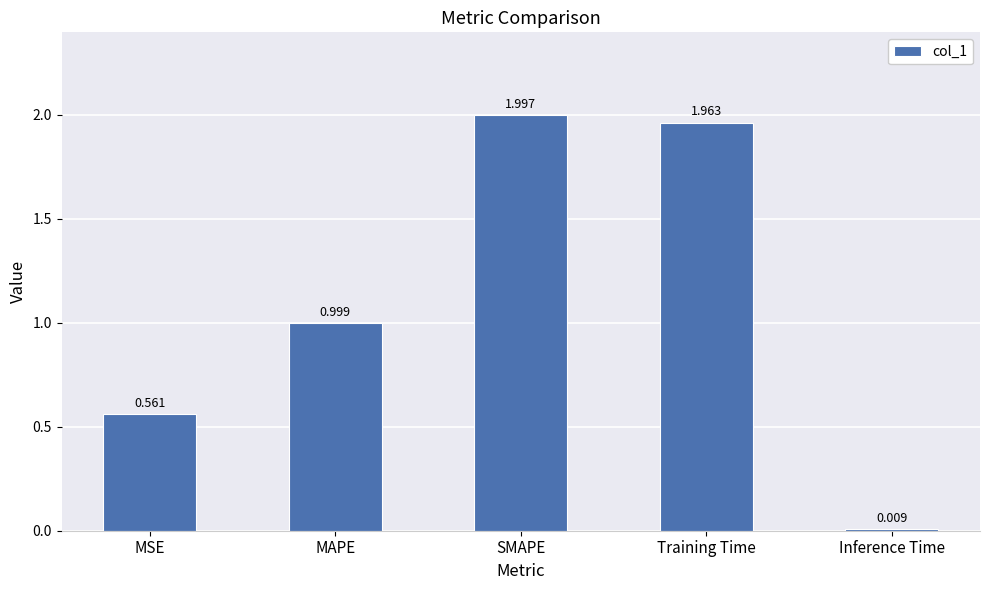

What is the change in value from MSE to MAPE?

+0.4